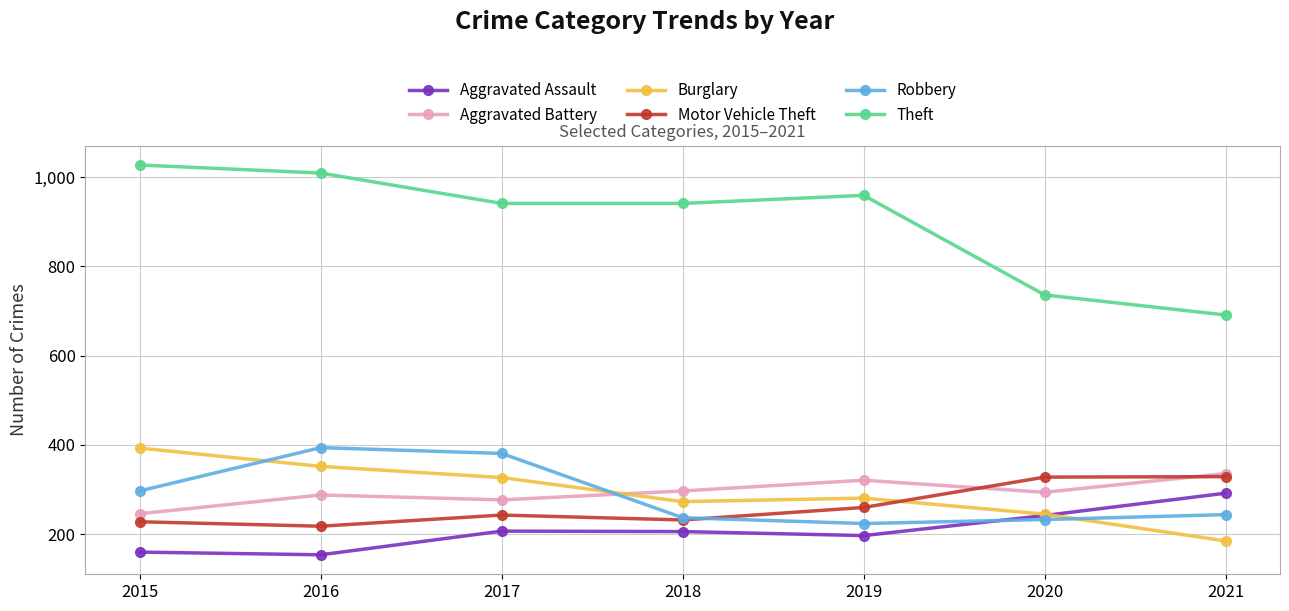

Where is the first local maximum for Burglary?

2019